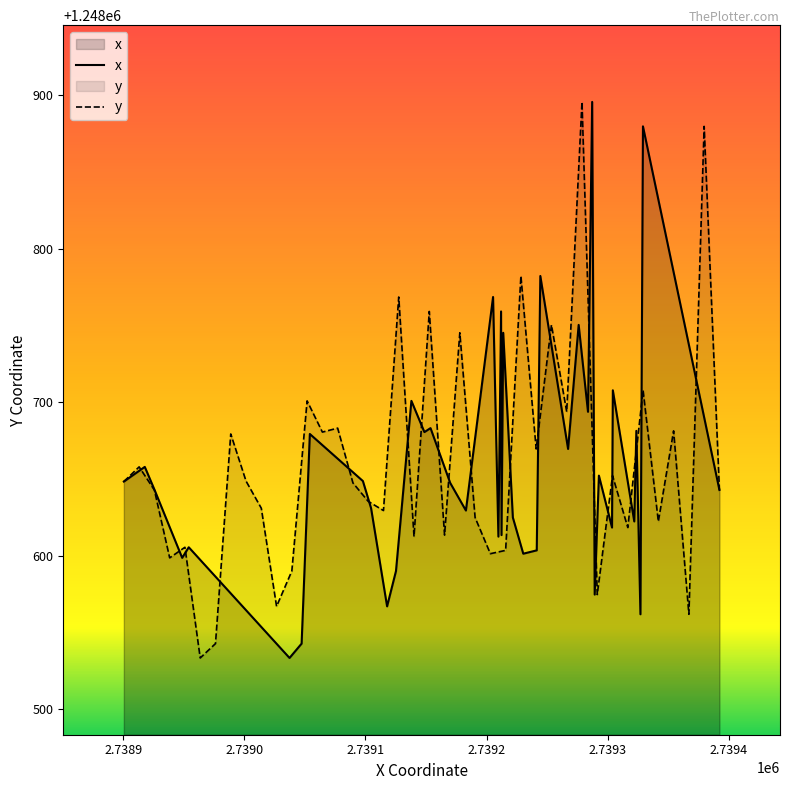

What is the lowest value of the x series?

1248533.3